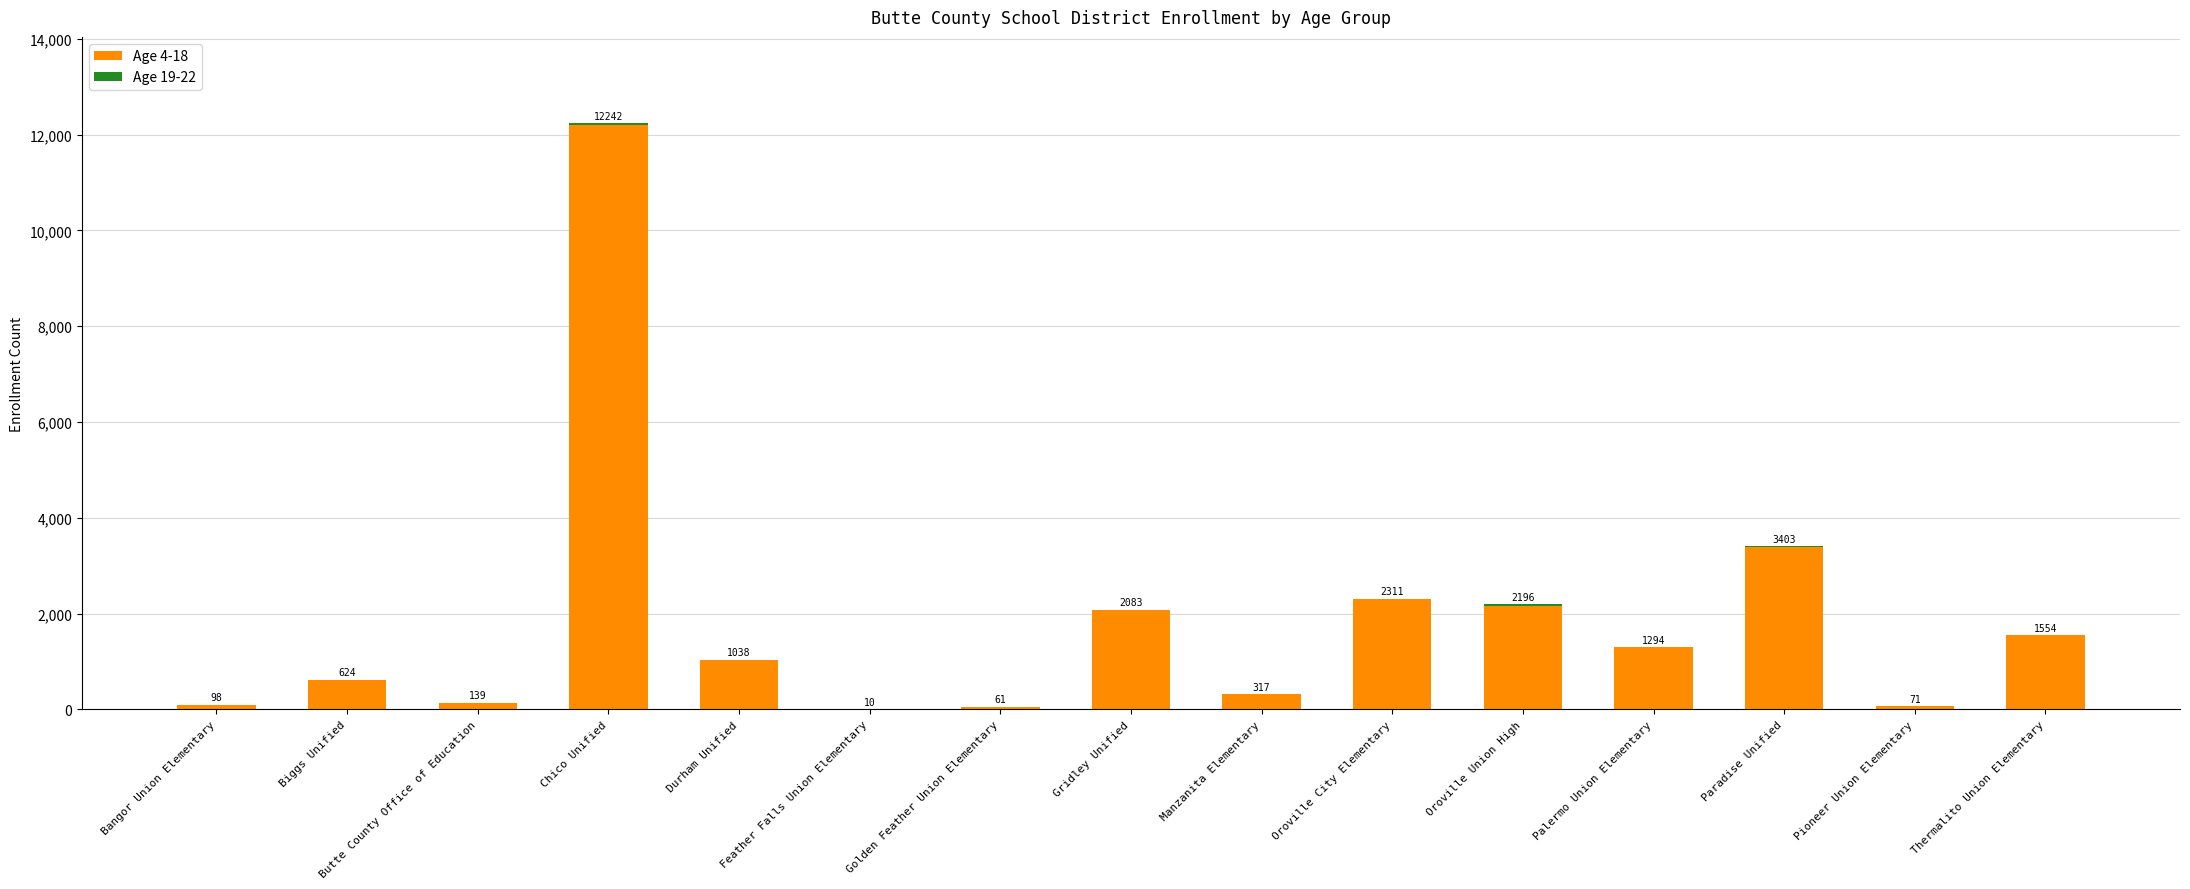

What is the highest value of the Age 4-18 series?

12208